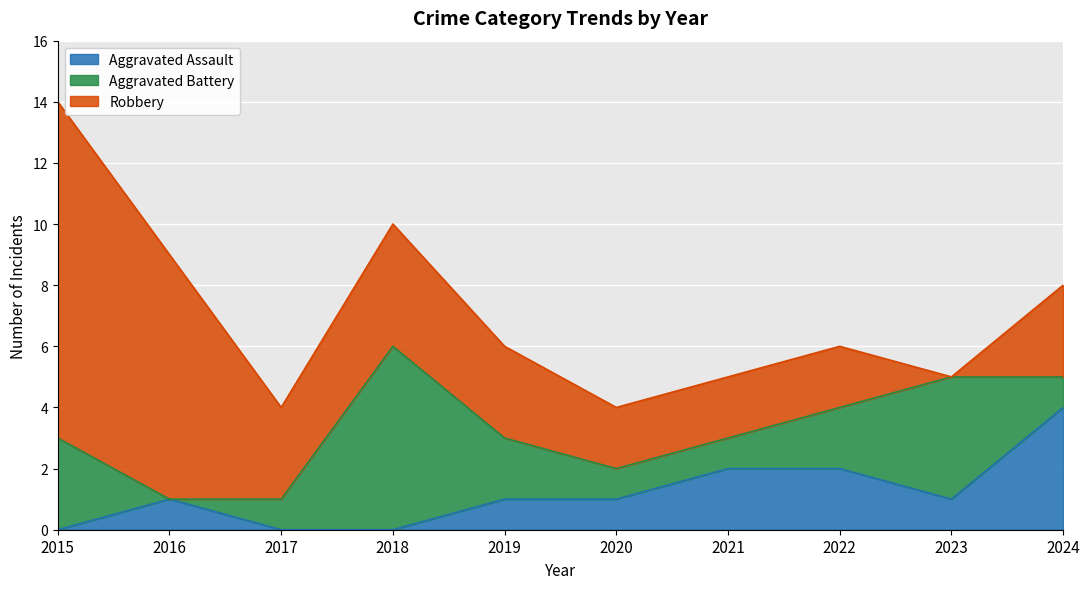

Which has a higher value, 2024 or 2021?

2024